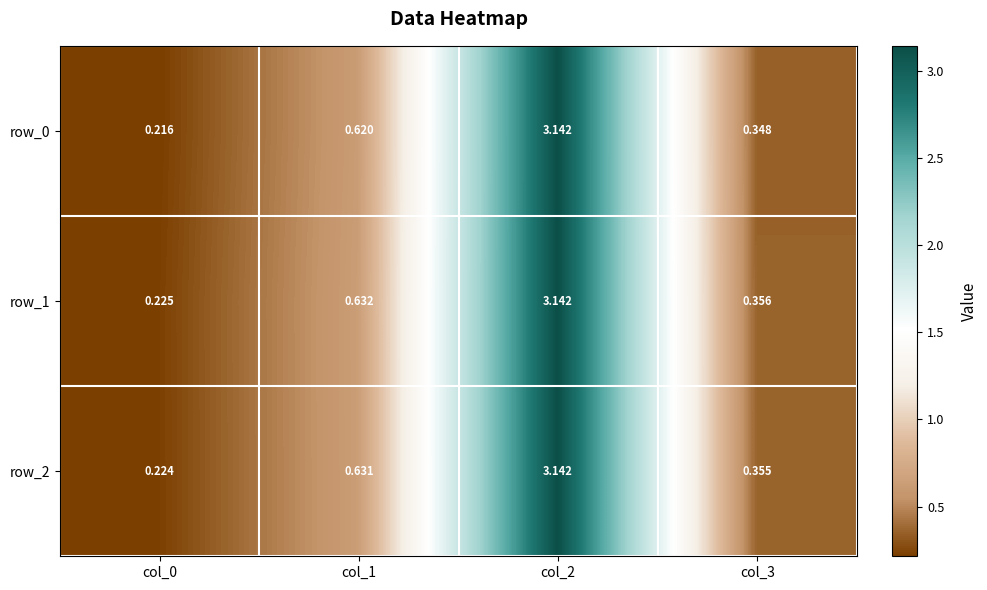

At which label is row_1 closest to 1?

col_1